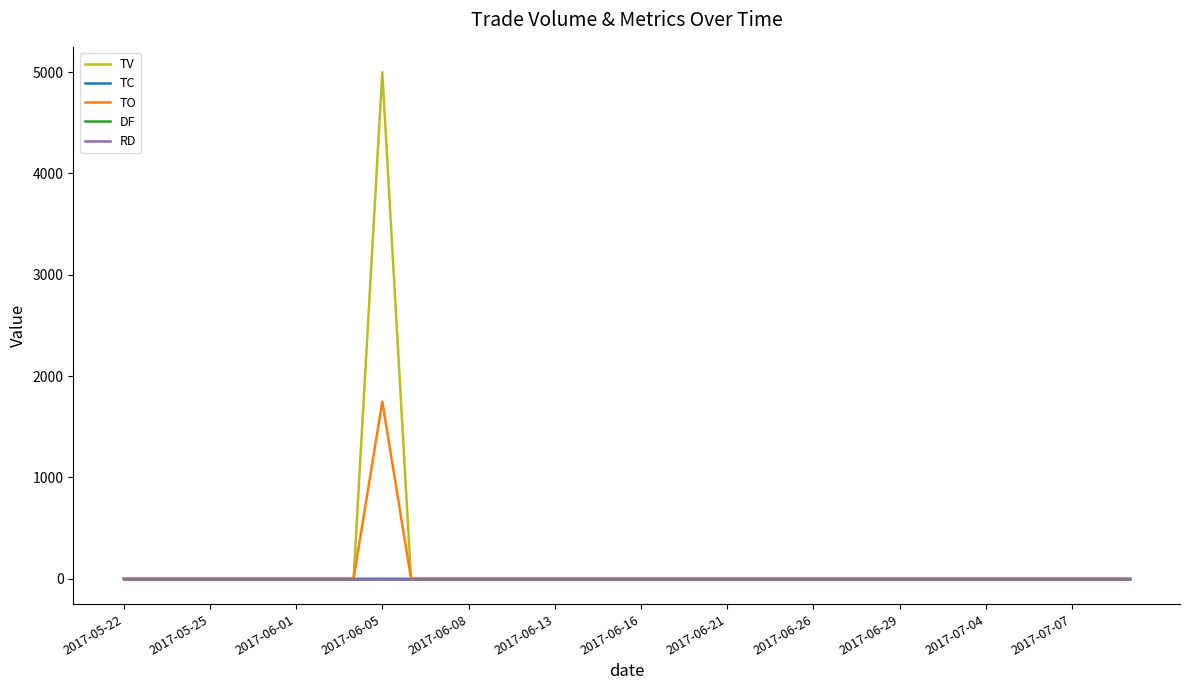

True or false: TC and RD intersect in this chart.

False